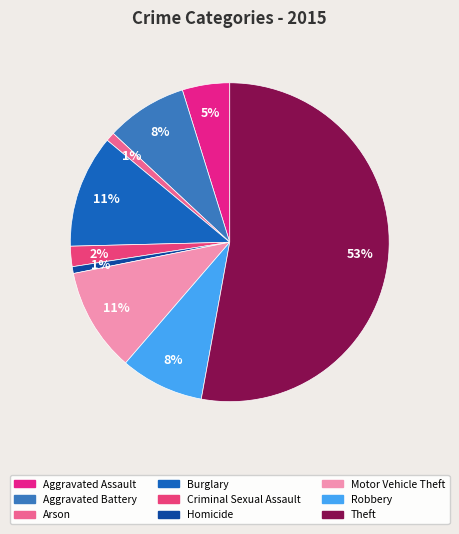

Combined, what portion of the pie is Homicide and Arson?

1.6%